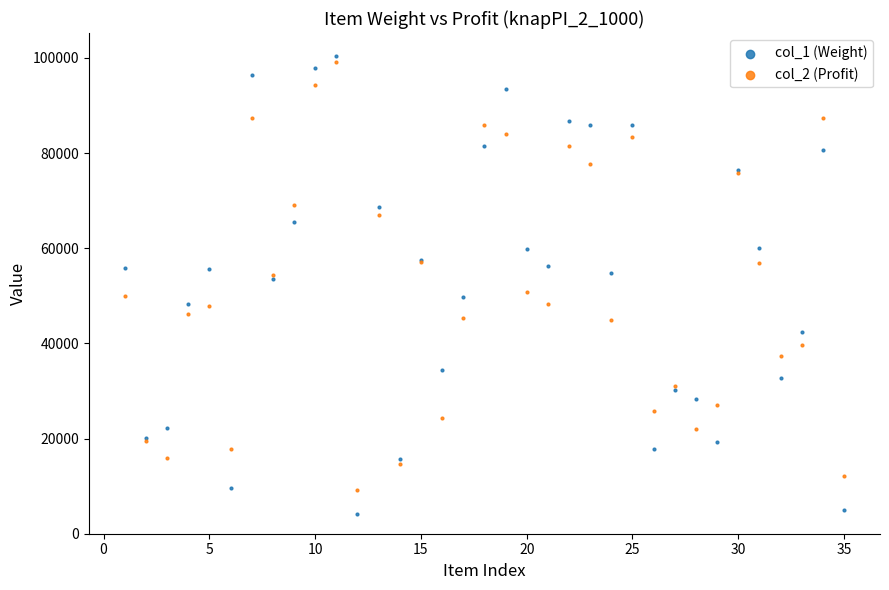

What are all the series names shown in the legend?

col_1 (Weight), col_2 (Profit)